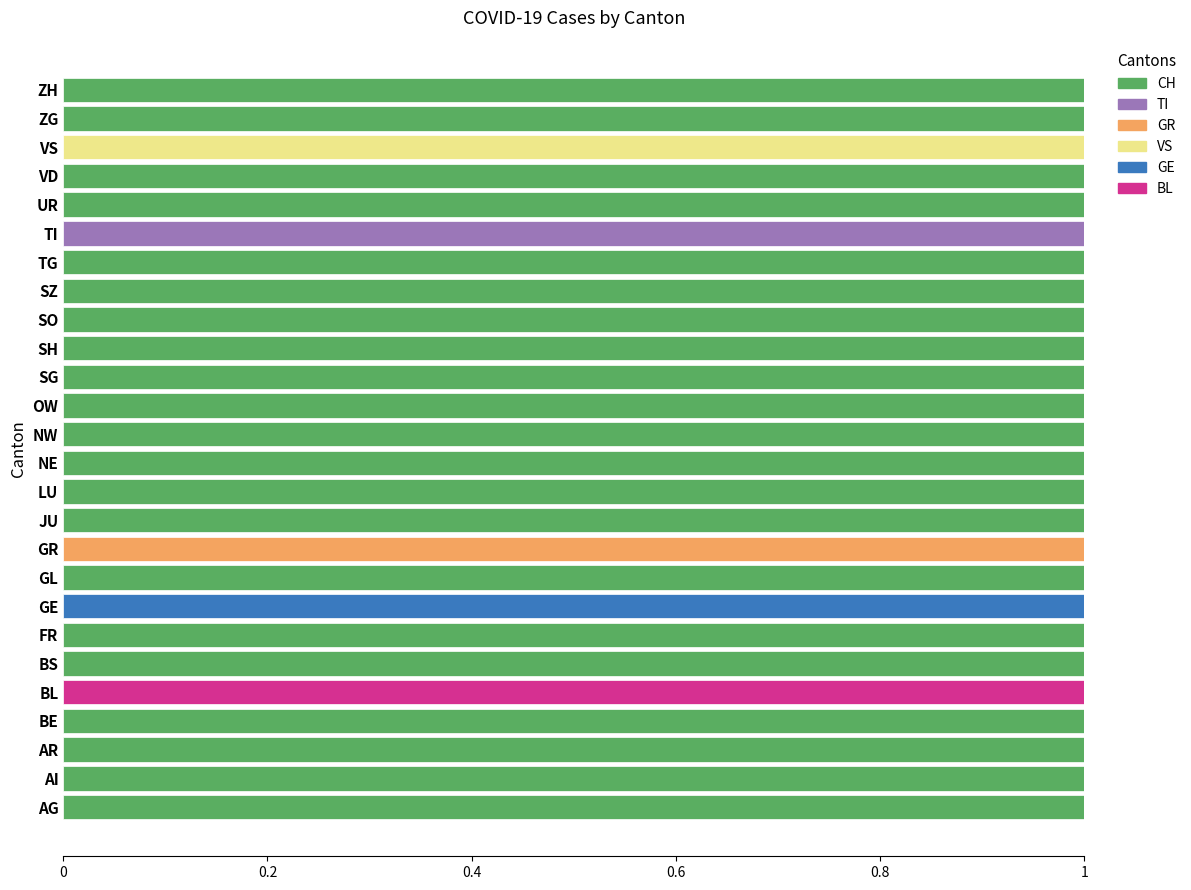

The CH series shows 1 at JU. True or false?

True